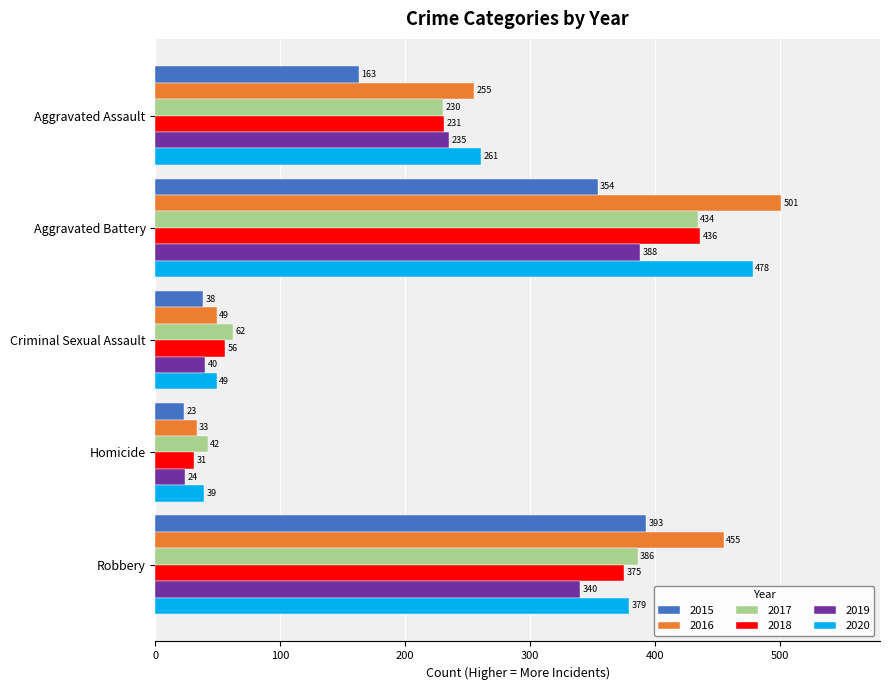

At which label is 2015 closest to 208?

Aggravated Assault